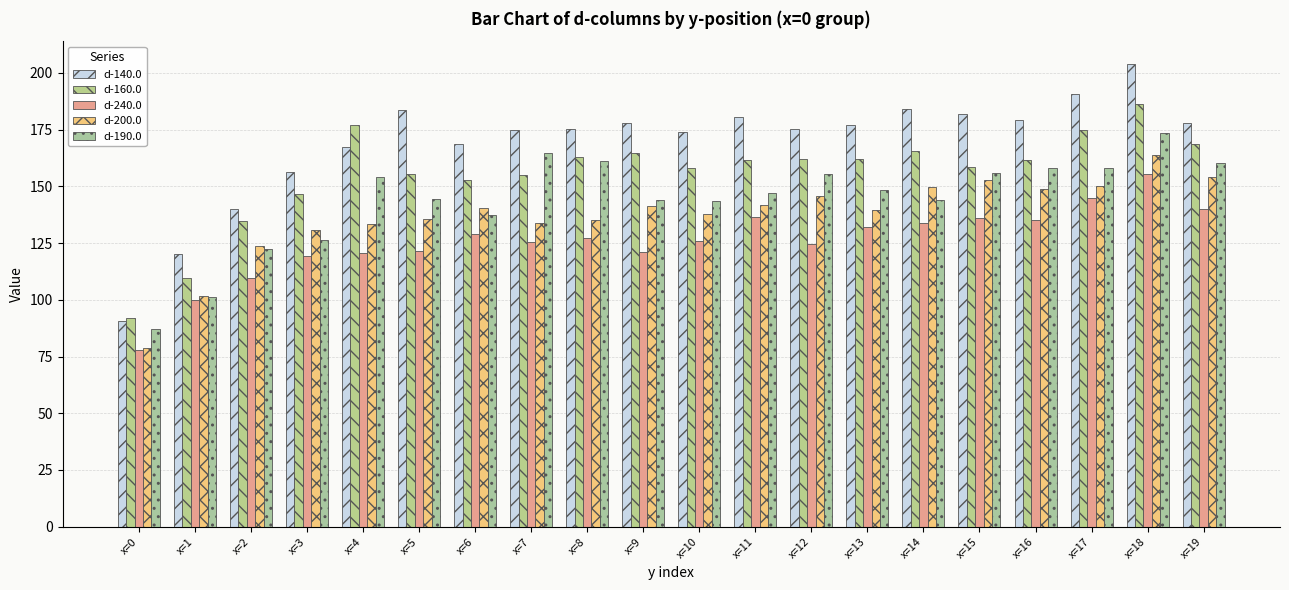

How many values in the d-240.0 series exceed 127?

10